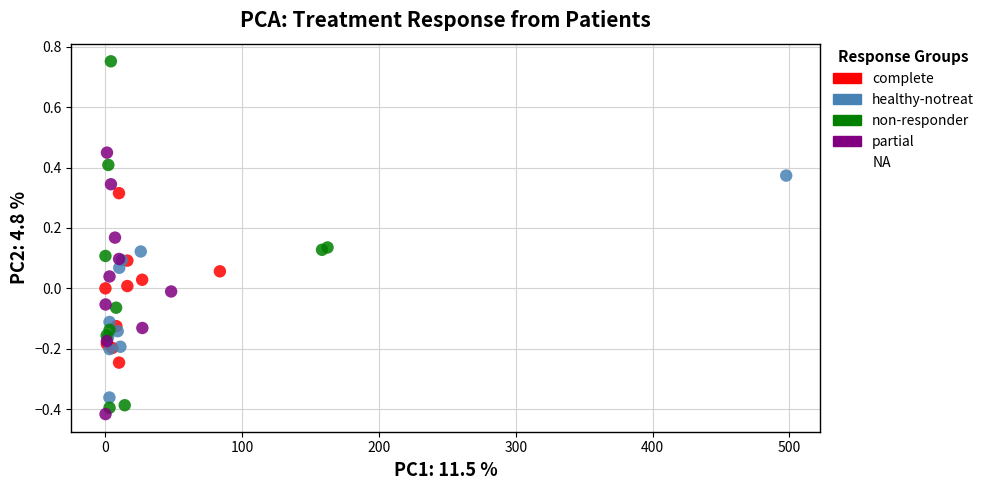

Which series contains the lowest Y value?

partial